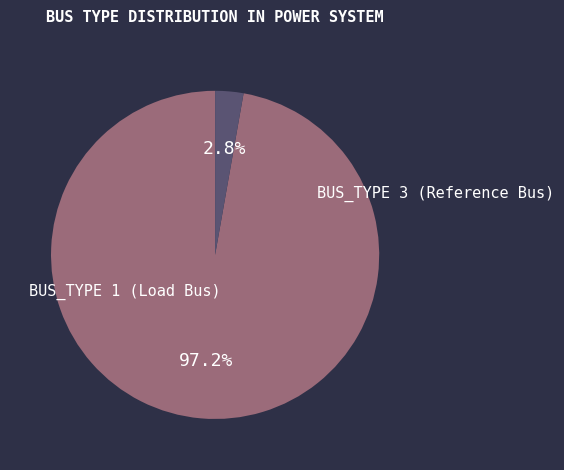

Does any single category account for the majority?

Yes